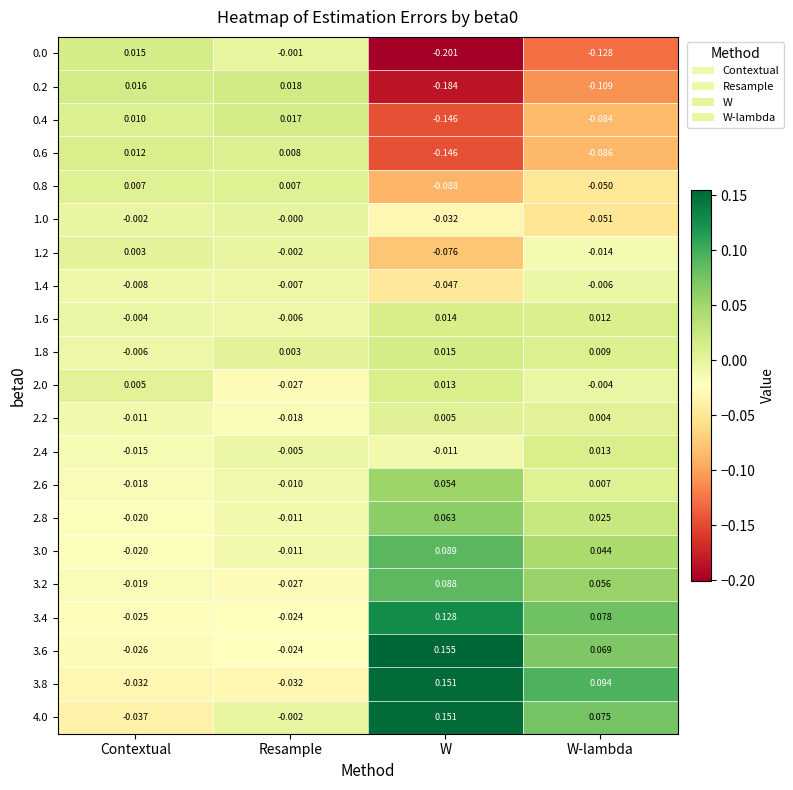

How many data points does each series have?

4